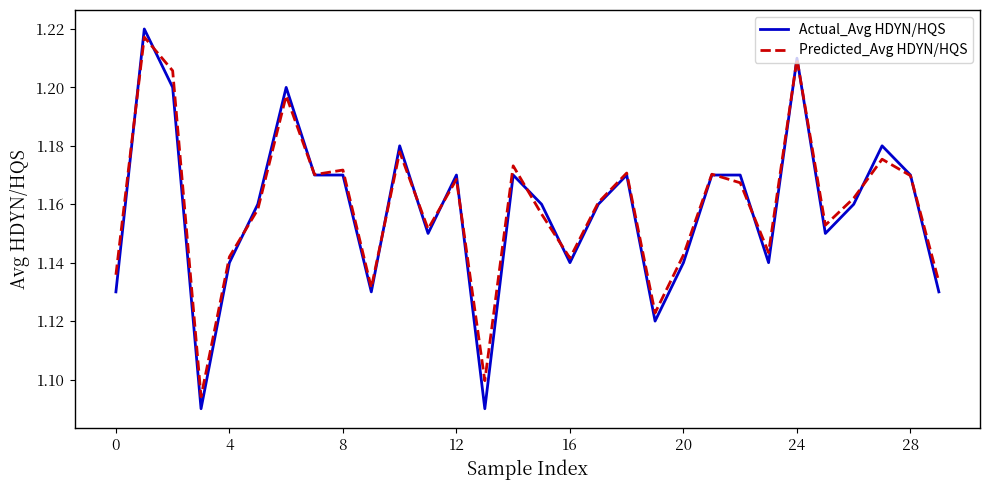

Which series has the largest range (max minus min)?

Actual_Avg HDYN/HQS